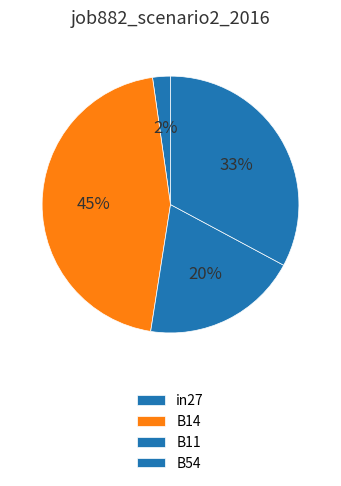

To the nearest percent, what portion does in27 represent?

2%